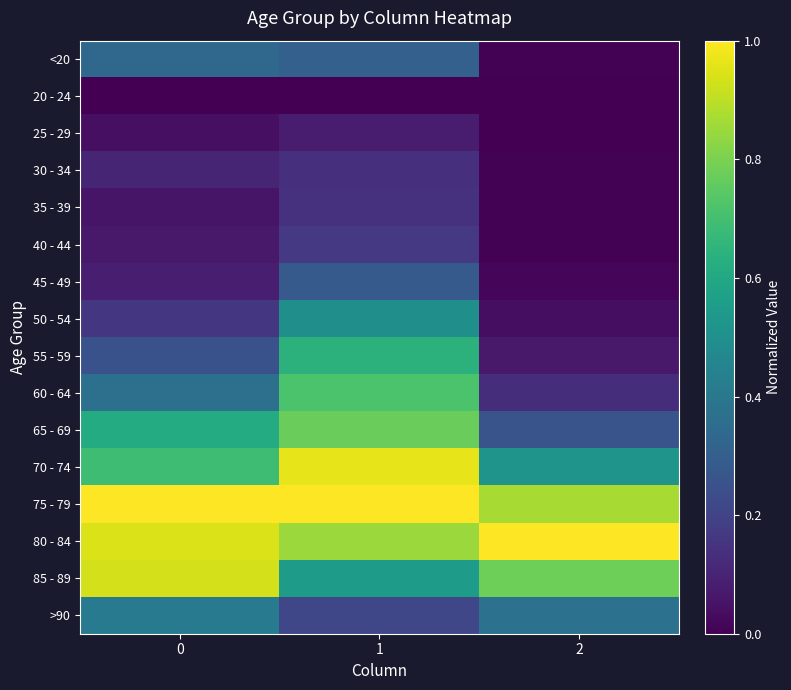

Between 1 and 2, which is larger?

1